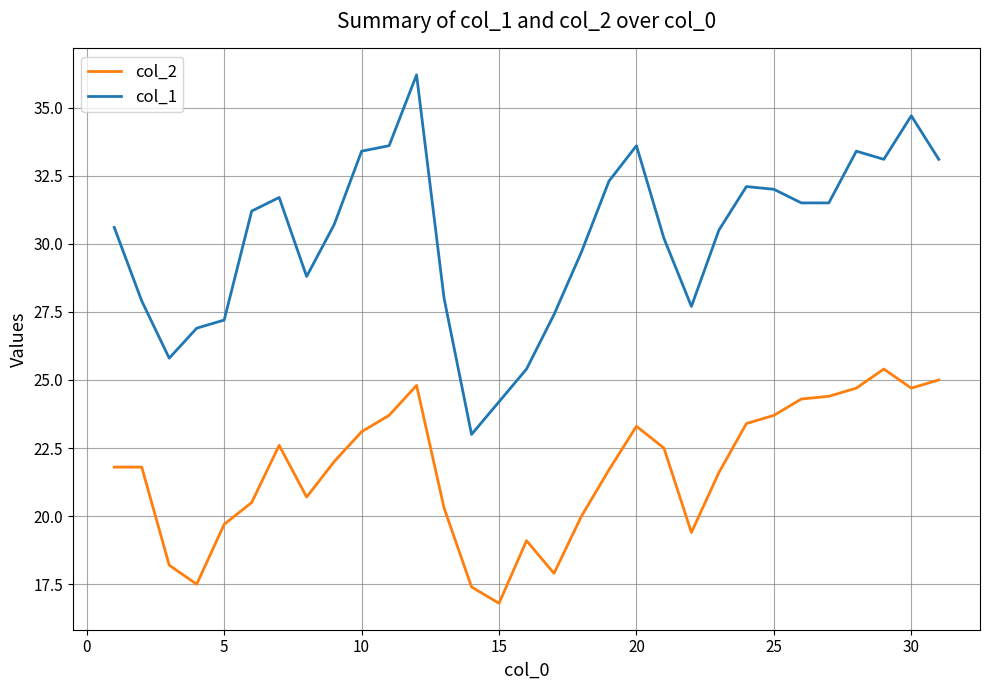

List the series in order of their peak value, lowest first.

col_2, col_1